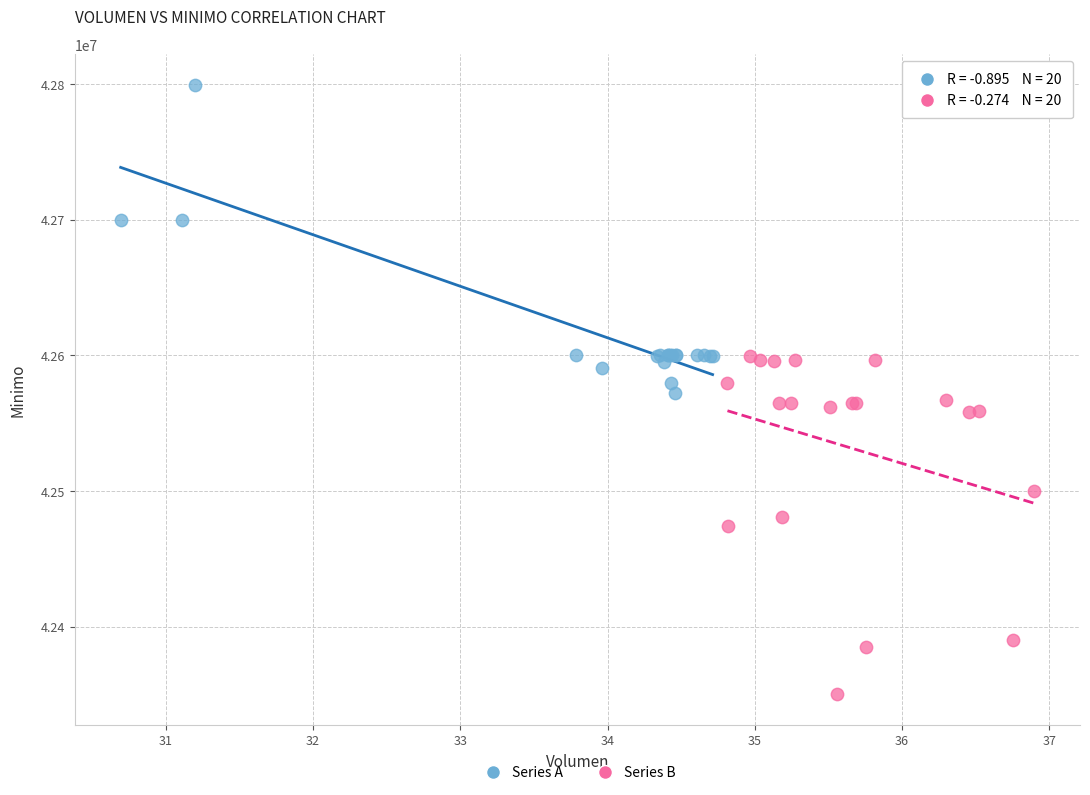

Which series contains the highest Y value?

Series A